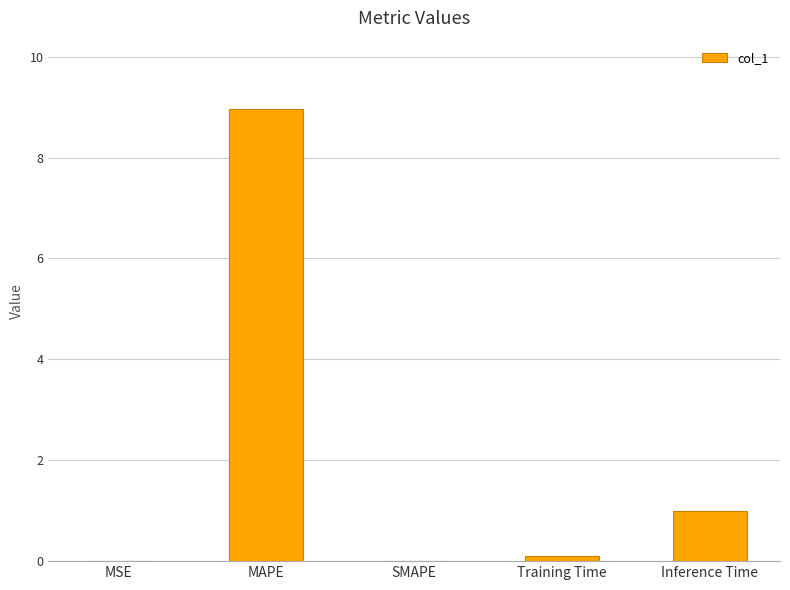

Which has a higher value, MSE or Inference Time?

Inference Time